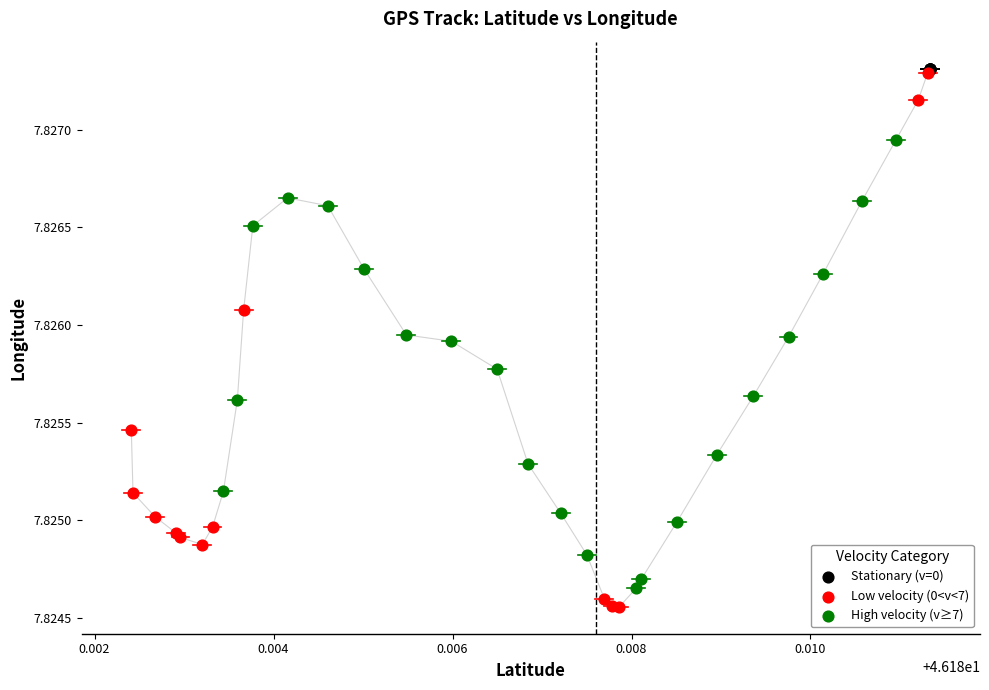

What are all the series names shown in the legend?

Stationary (v=0), Low velocity (0<v<7), High velocity (v≥7)